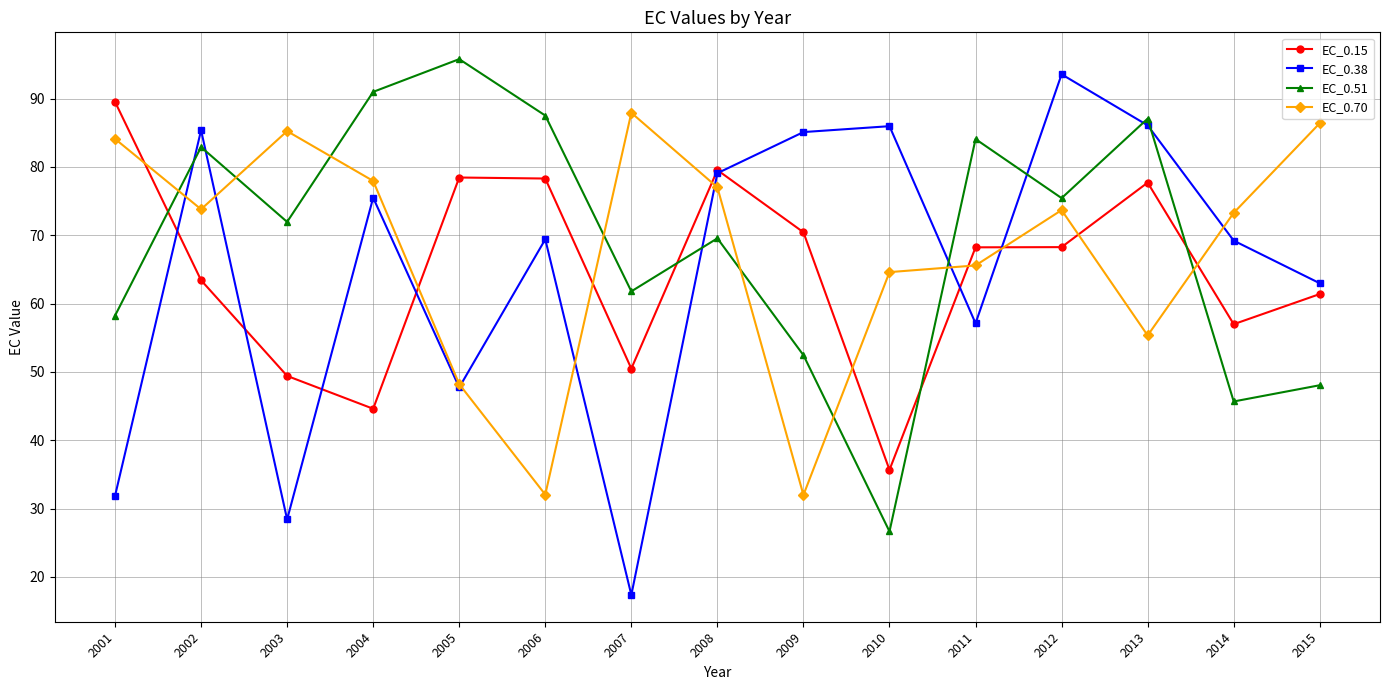

True or false: EC_0.38 has a value of 47.3 at 2013.

False